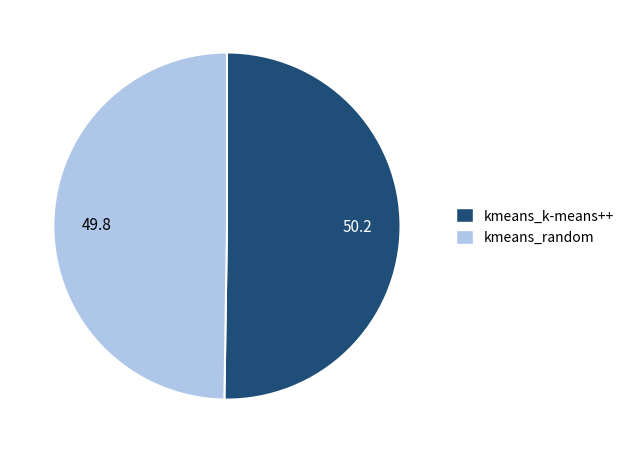

Approximately how many times larger is the value at kmeans_random compared to kmeans_k-means++?

1.0